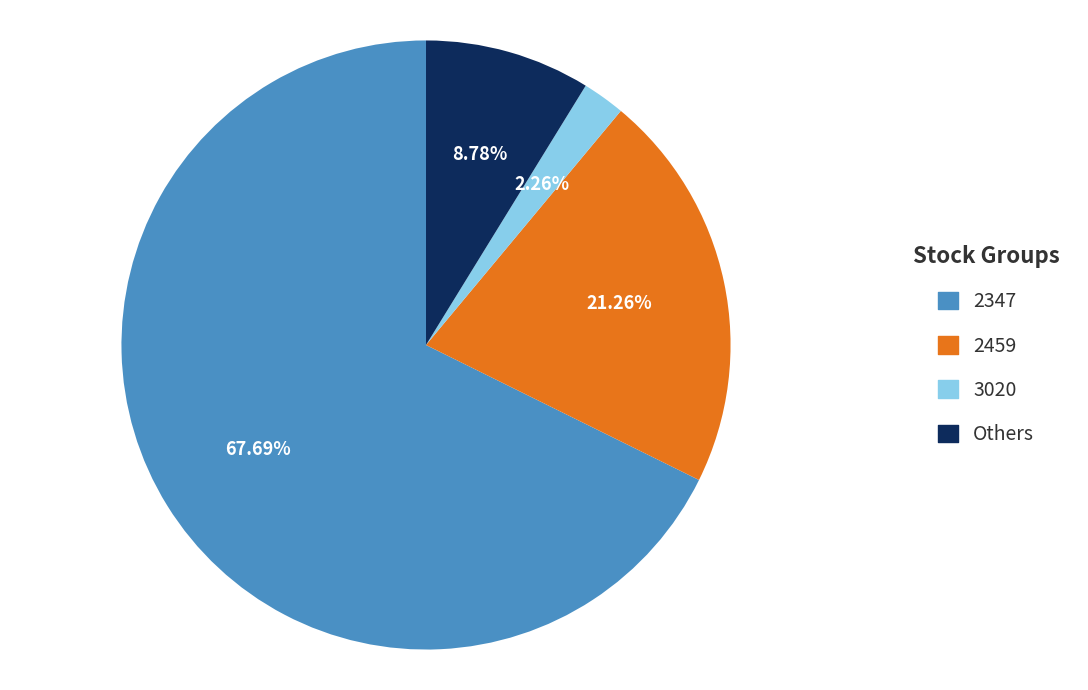

To the nearest percent, what is the average slice percentage?

25%